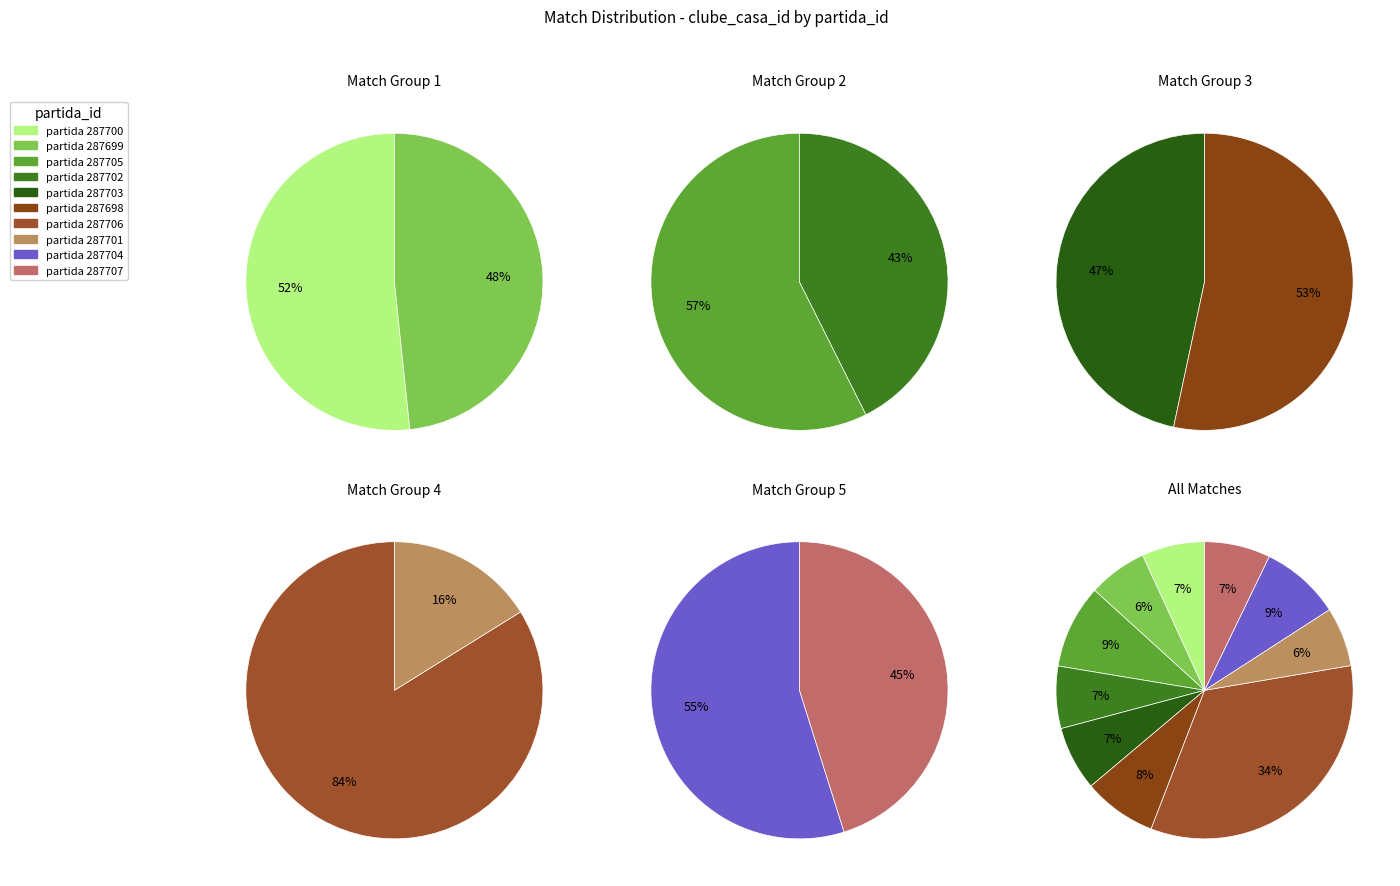

What is the change in value from 287699 to 287702?

+15